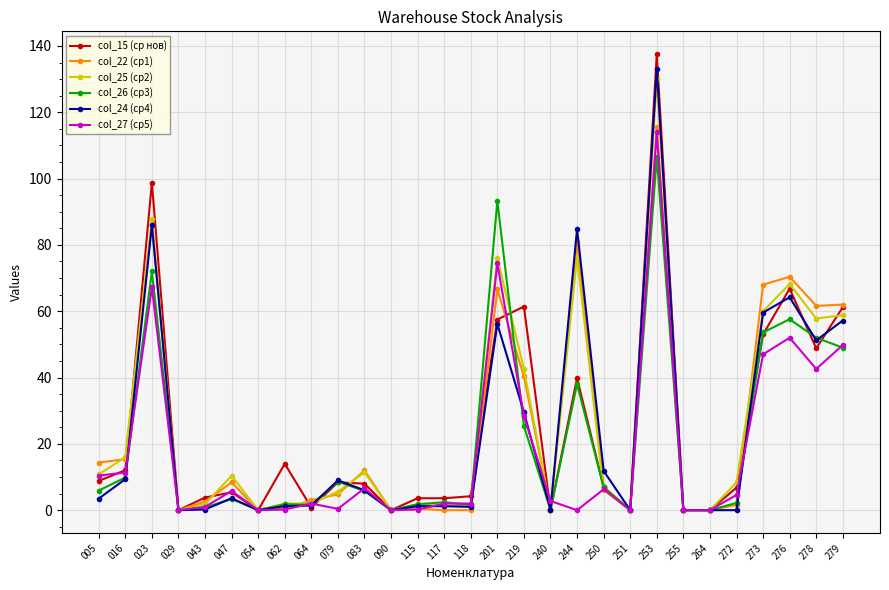

Count the number of data series in this chart.

6